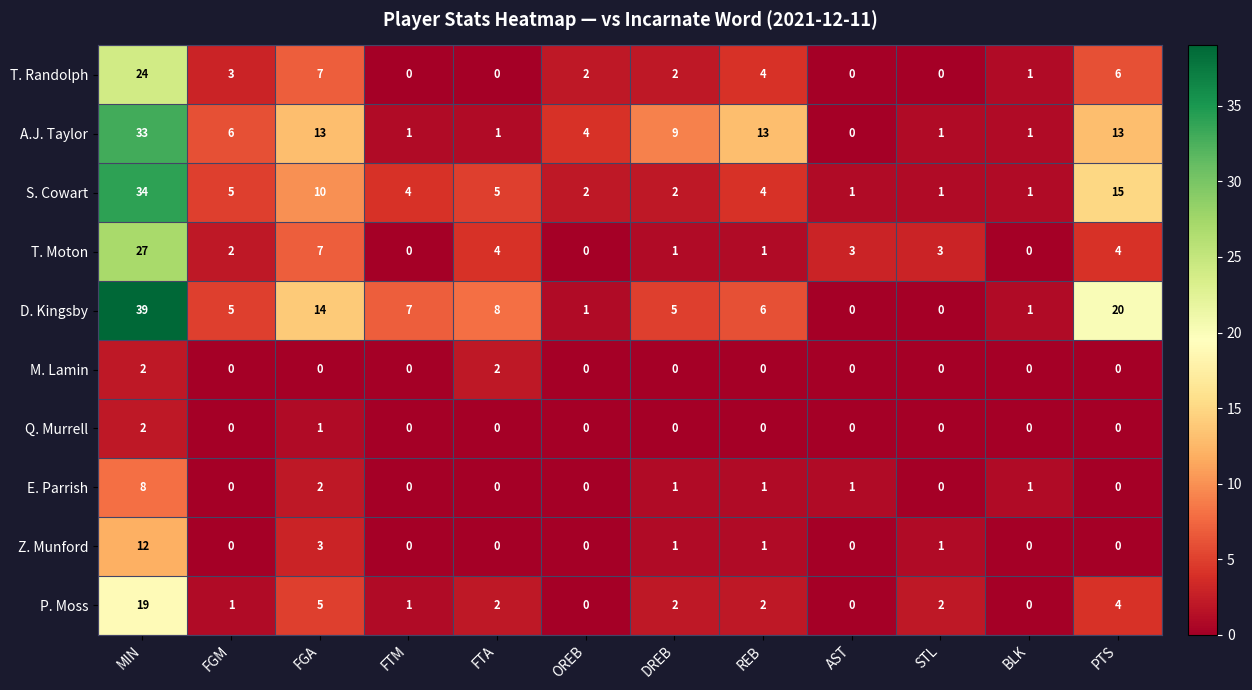

Is it true that A.J. Taylor equals 6 at FGM?

True